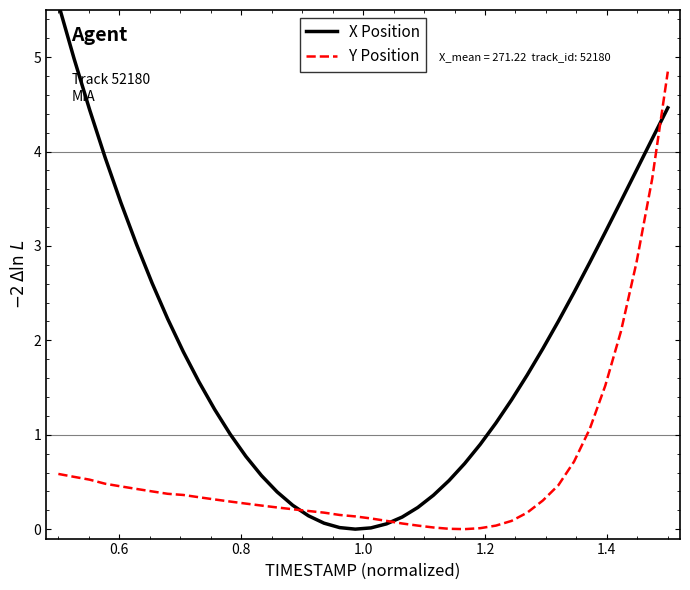

How many series are shown in this chart?

2